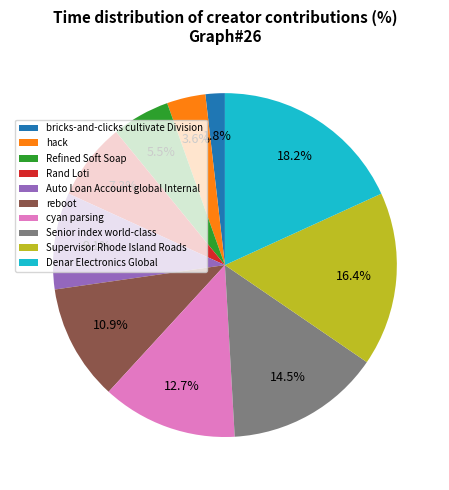

True or false: reboot accounts for 20% of the total.

False